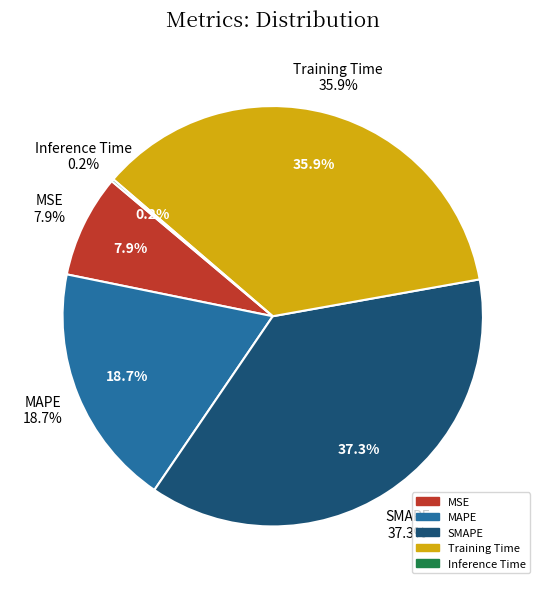

Rank the categories by value from highest to lowest.

SMAPE, Training Time, MAPE, MSE, Inference Time